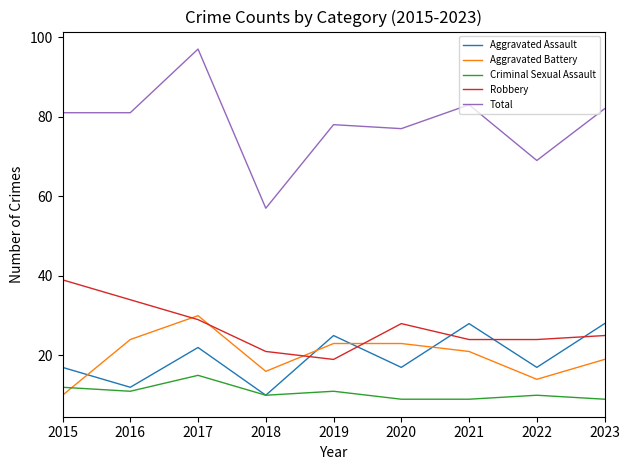

True or false: Total and Robbery intersect in this chart.

False